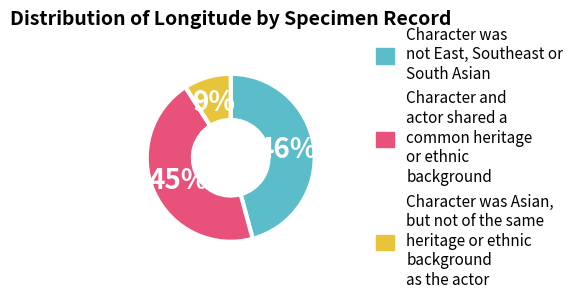

Count the number of slices in the pie.

3